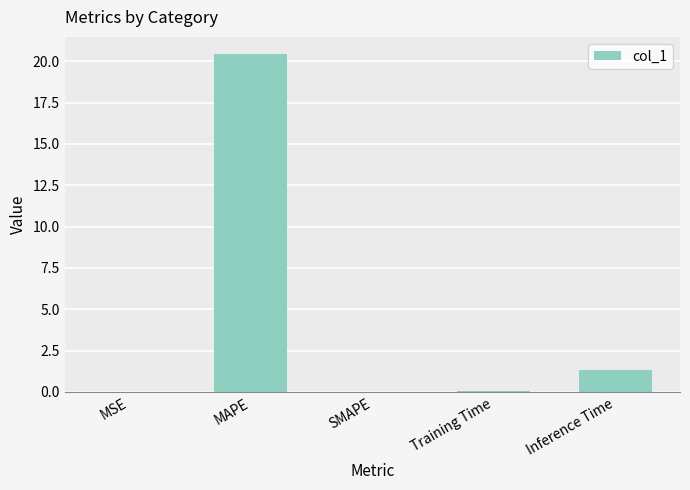

Where is the data nearest to the value 10?

Inference Time